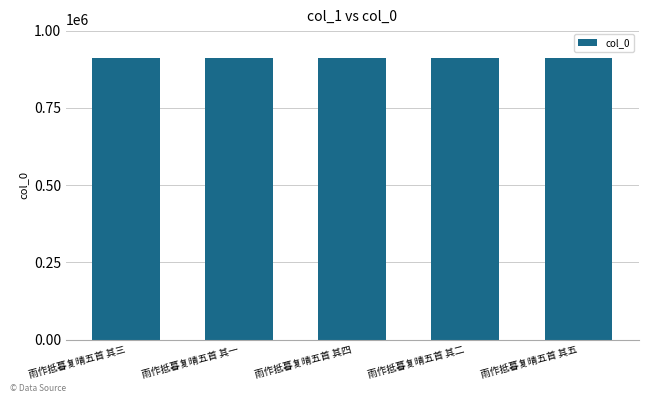

What is the greatest value displayed?

913001